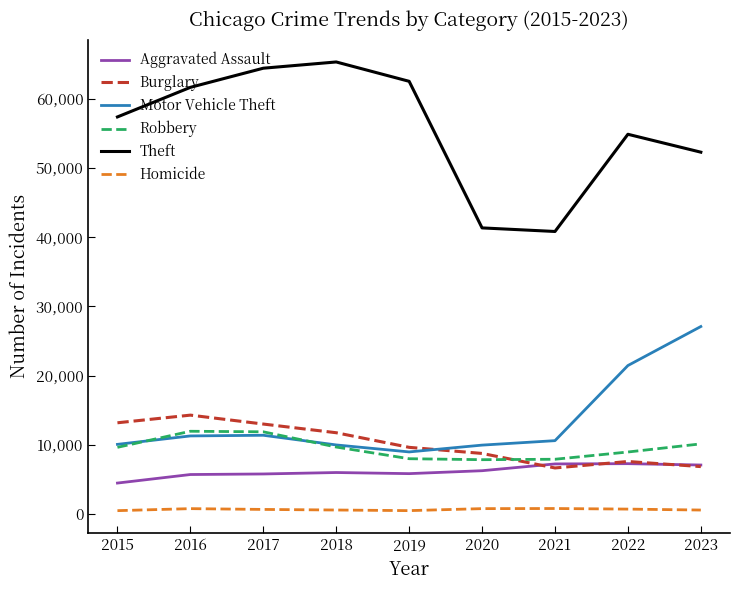

What is the spread (max minus min) of values at 2020?

40539